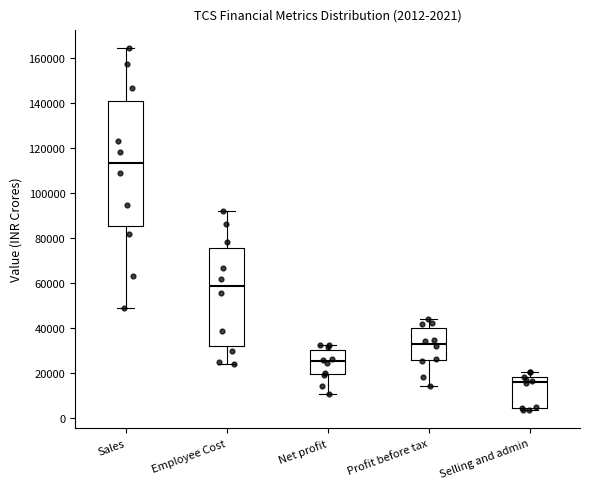

Which box is the tallest, from its lower edge to its upper edge?

Sales